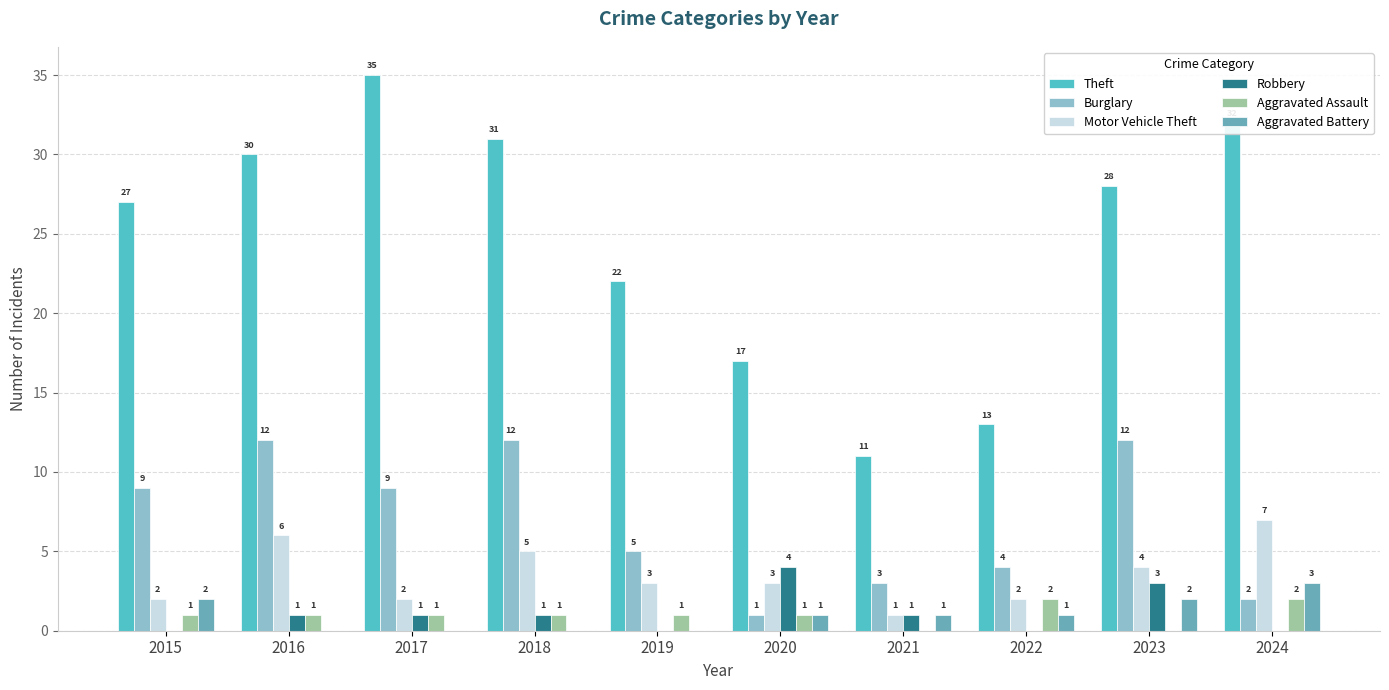

Reading right to left, transcribe all the data shown in this chart.

Theft: 2024=32	2023=28	2022=13	2021=11	2020=17	2019=22	2018=31	2017=35	2016=30	2015=27
Burglary: 2024=2	2023=12	2022=4	2021=3	2020=1	2019=5	2018=12	2017=9	2016=12	2015=9
Motor Vehicle Theft: 2024=7	2023=4	2022=2	2021=1	2020=3	2019=3	2018=5	2017=2	2016=6	2015=2
Robbery: 2024=0	2023=3	2022=0	2021=1	2020=4	2019=0	2018=1	2017=1	2016=1	2015=0
Aggravated Assault: 2024=2	2023=0	2022=2	2021=0	2020=1	2019=1	2018=1	2017=1	2016=1	2015=1
Aggravated Battery: 2024=3	2023=2	2022=1	2021=1	2020=1	2019=0	2018=0	2017=0	2016=0	2015=2